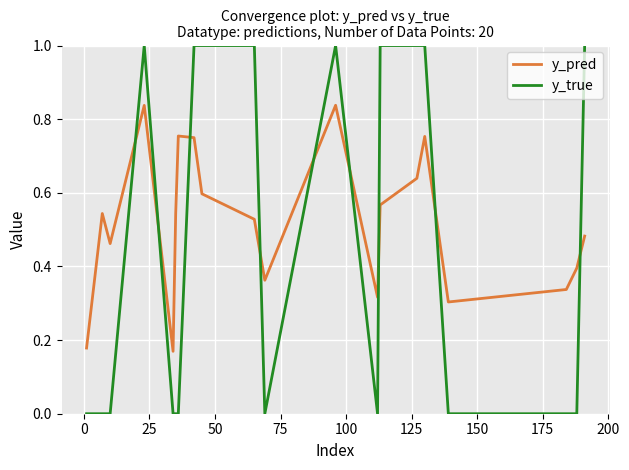

Which series has the largest total across all categories?

y_pred